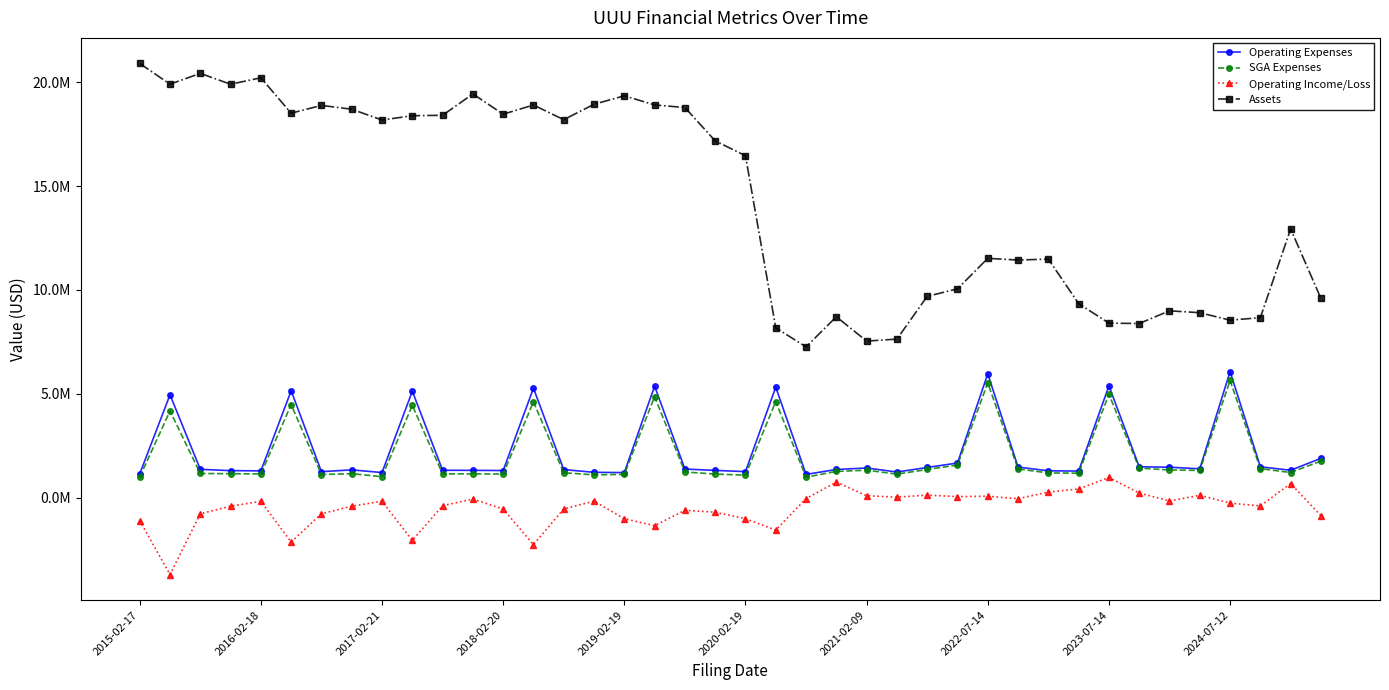

Does the chart have visible grid lines?

No